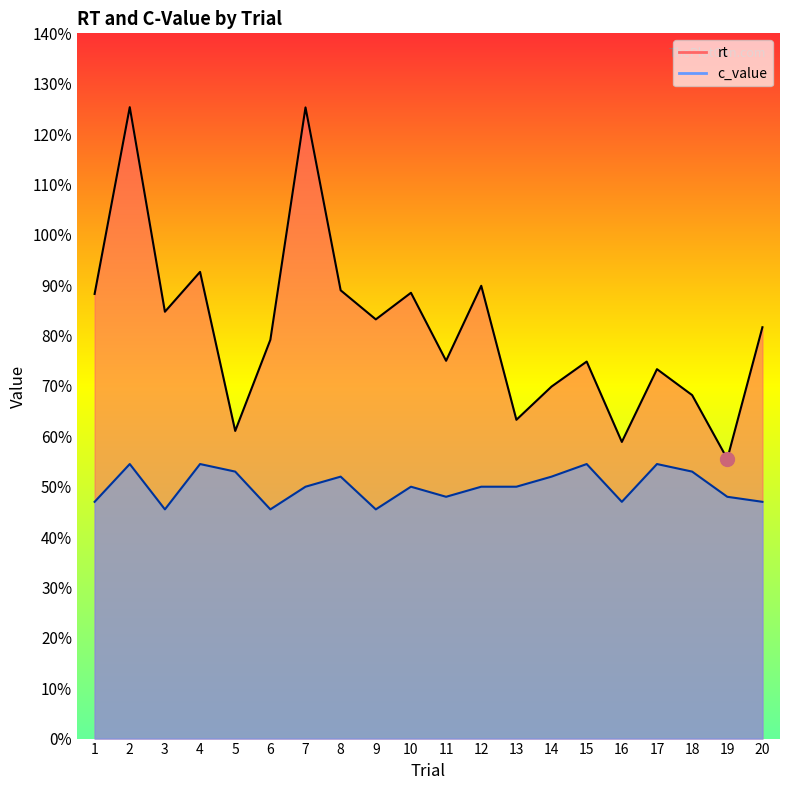

The c_value series shows 0.5 at 20. True or false?

True